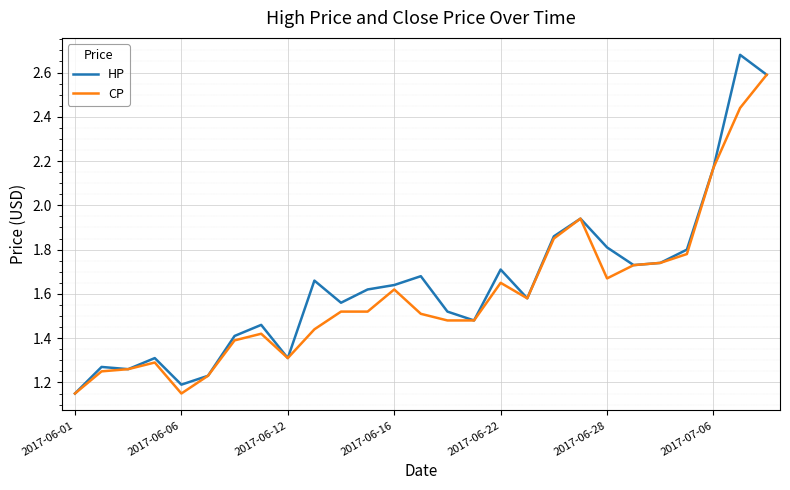

List the series in order of their peak value, highest first.

HP, CP